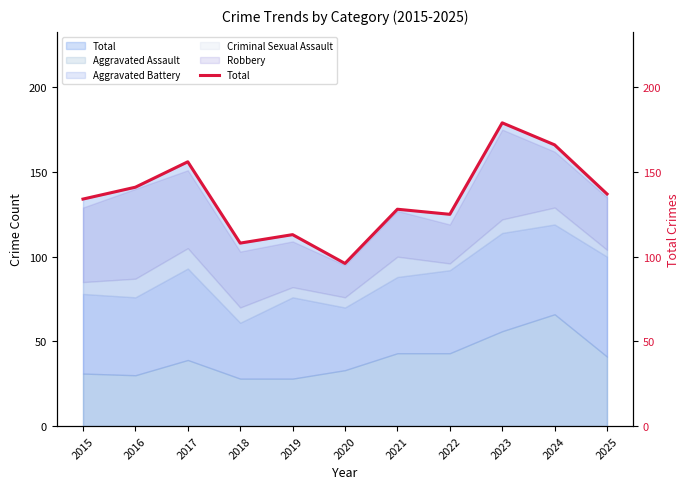

What is the sum of all values?

1483